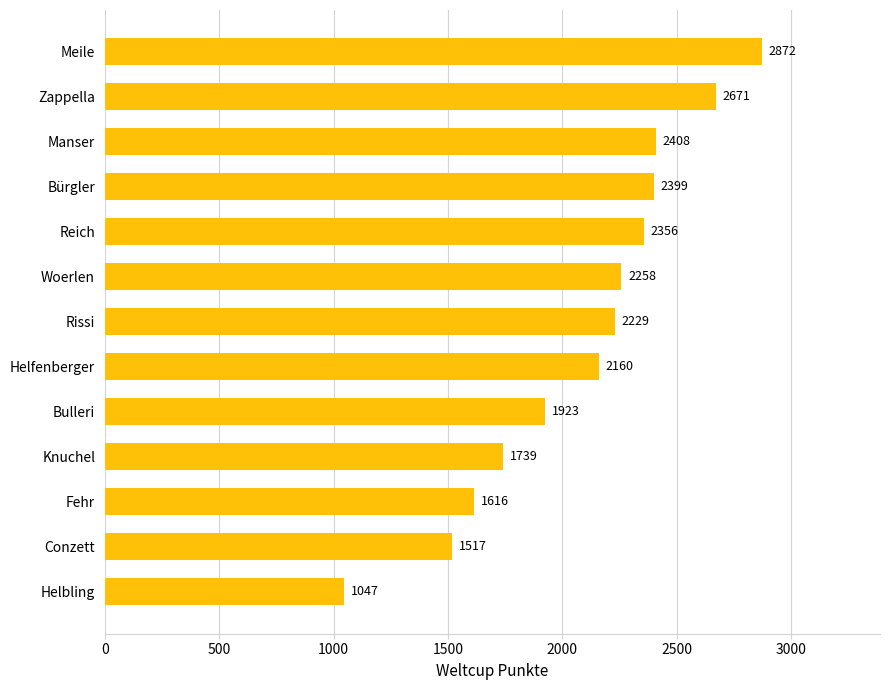

Rank the categories by value from lowest to highest.

Helbling, Conzett, Fehr, Knuchel, Bulleri, Helfenberger, Rissi, Woerlen, Reich, Bürgler, Manser, Zappella, Meile